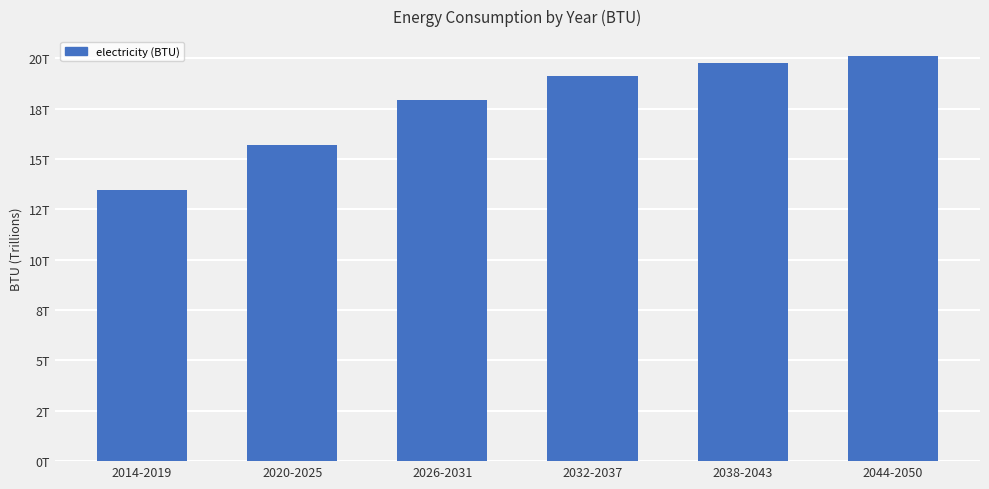

Where does the data first go above 19094726177088?

2032-2037